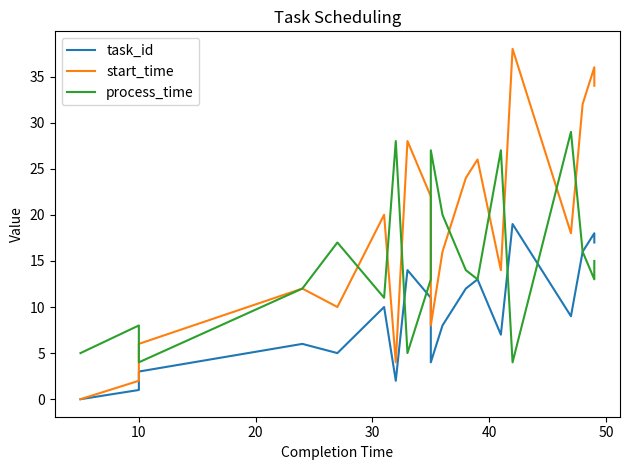

How many lines are shown in the chart?

3